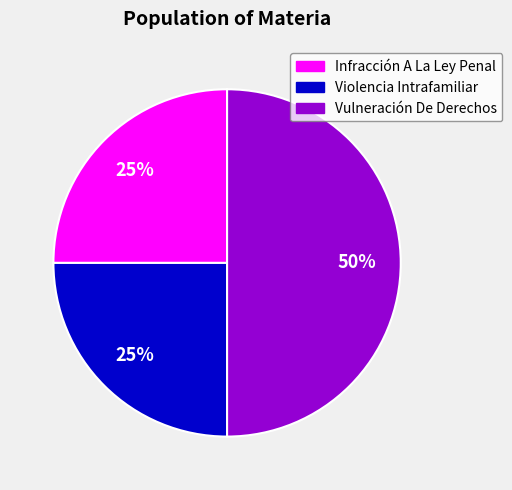

To the nearest percent, what is the difference between the largest and smallest slice percentages?

25%